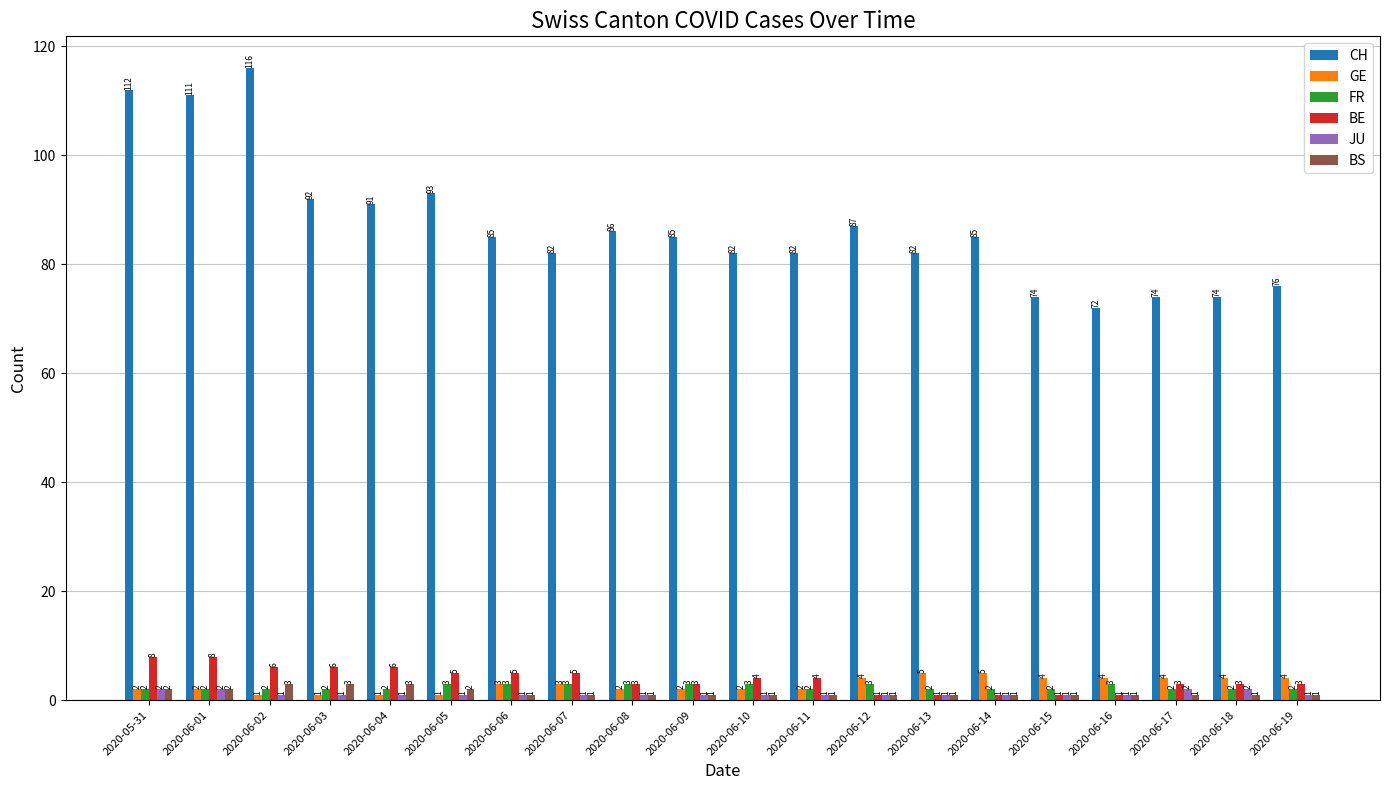

What is the difference between the maximum and second lowest values in the GE series?

4